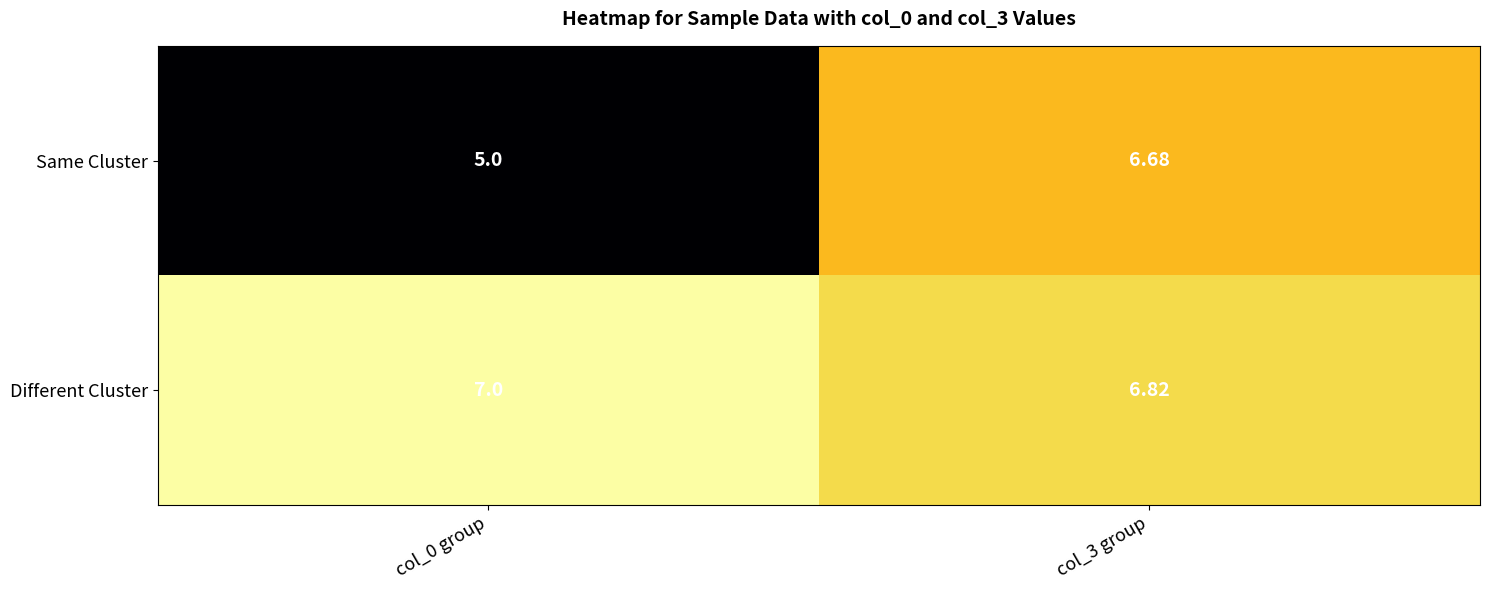

Rank the series at col_0 group from lowest to highest value.

Same Cluster, Different Cluster